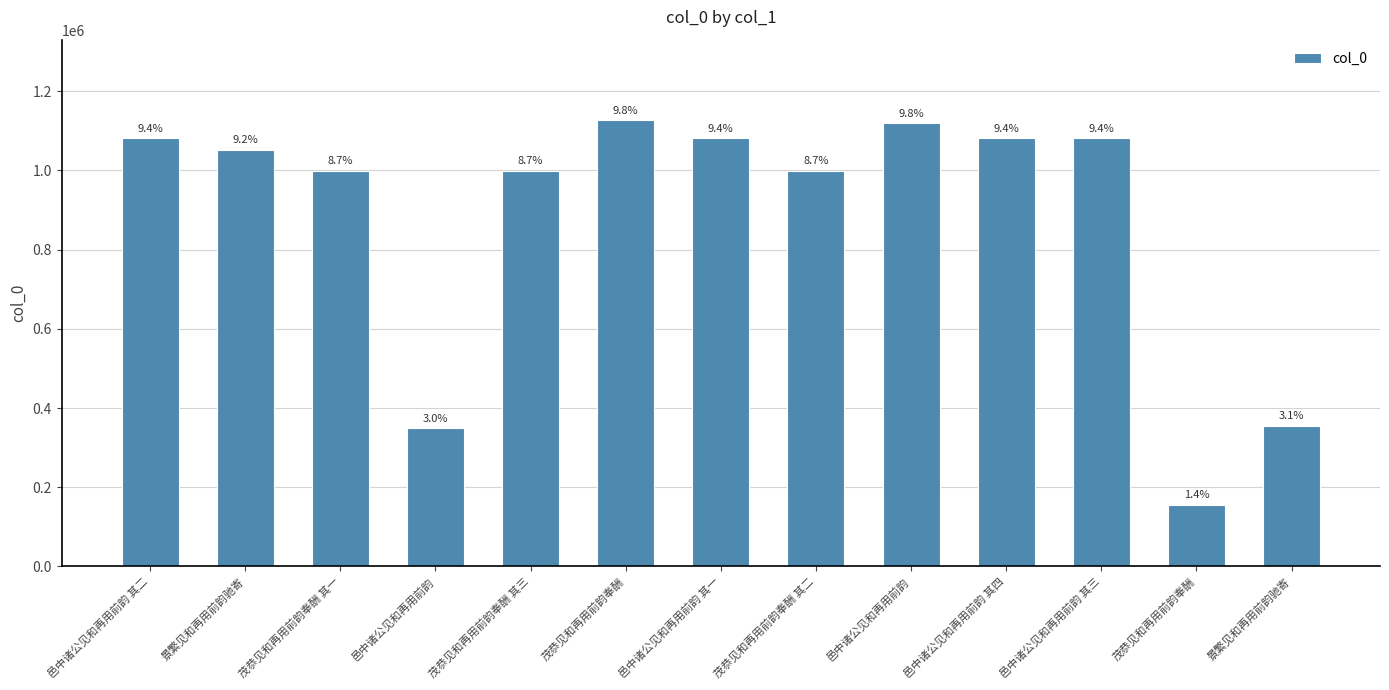

The value at 茂恭见和再用前韵奉酬 is 225703. True or false?

False